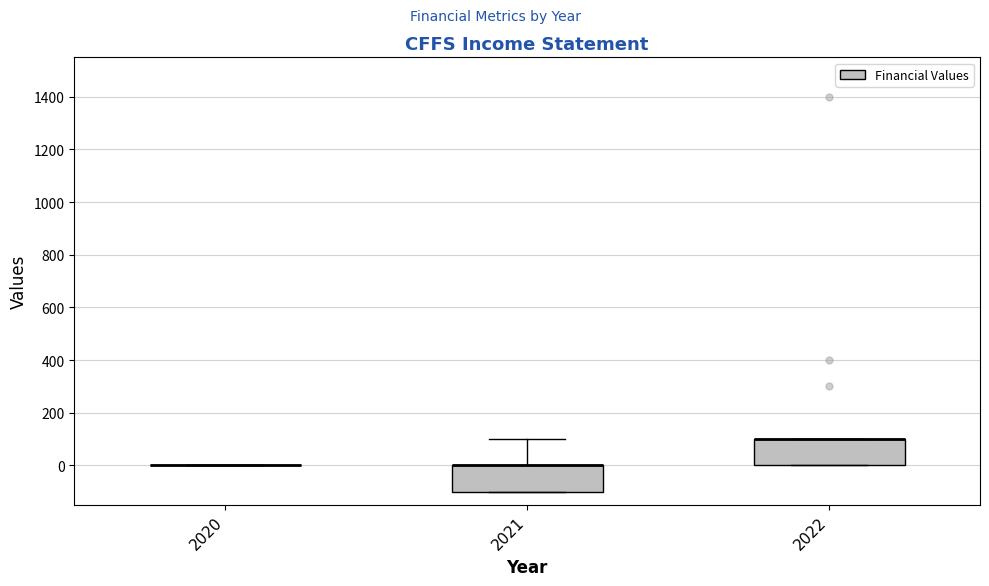

Reading left to right, transcribe this box plot: for each box, give where its median line is, the range the box spans, and where its two whiskers end, as read against the y-axis. The values are not printed on the chart, so give them approximately, as read against the axis.

2020: box collapsed to a line at 0, whiskers 0 to 0
2021: median 0 (drawn on the box's upper edge), box -100 to 0, whiskers -100 to 100
2022: median 100 (drawn on the box's upper edge), box 0 to 100, whiskers 0 to 100